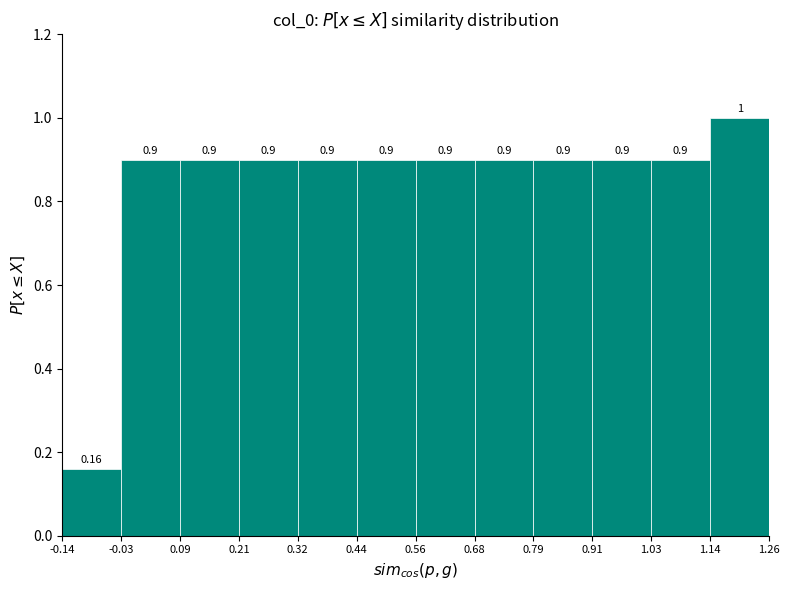

How tall is the bar that spans 0.44 to 0.56 on the x-axis?

0.90